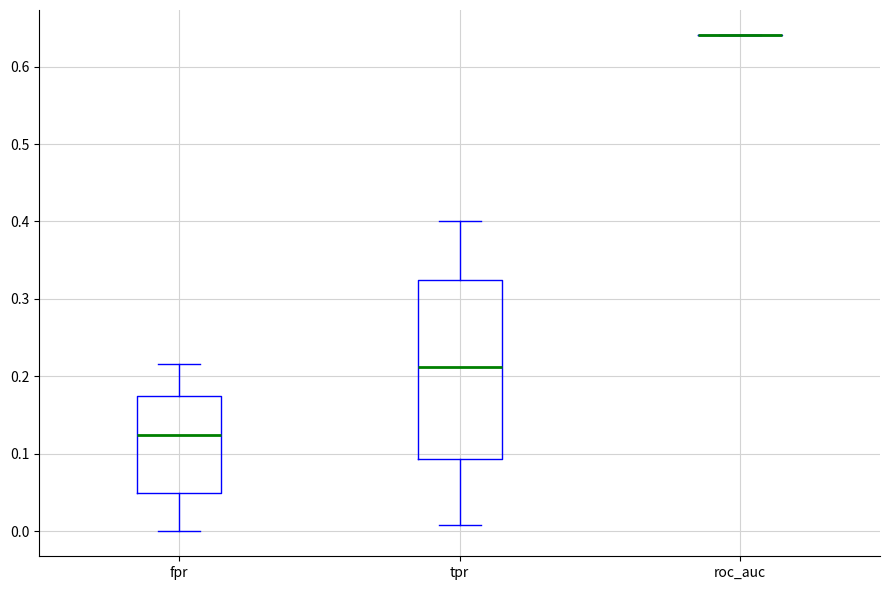

Comparing the boxes themselves (not the whiskers), which one is the tallest?

tpr